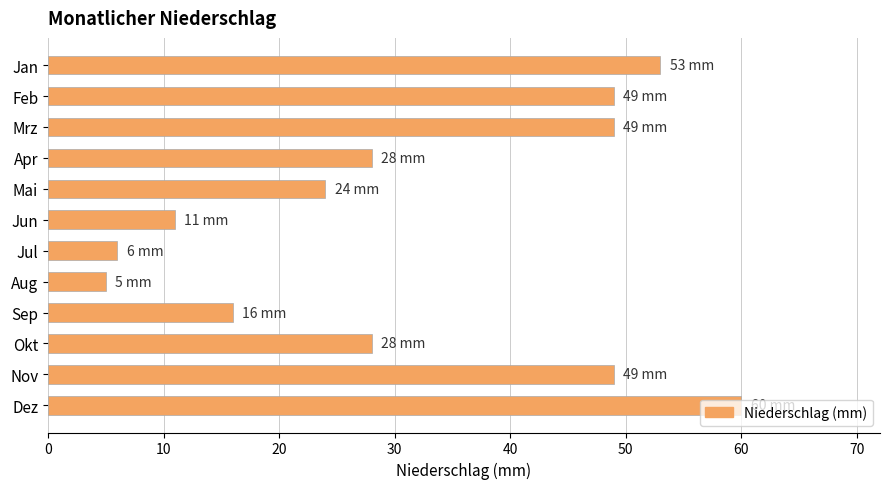

What value does the data have at Sep?

16